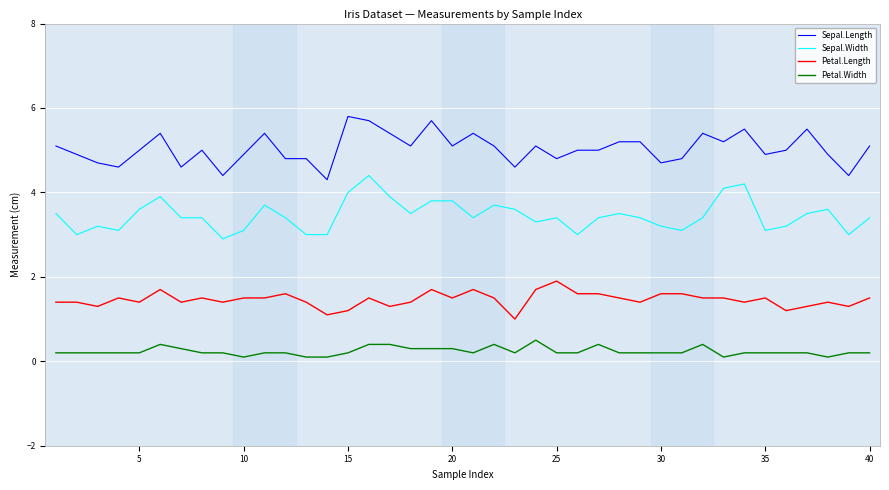

True or false: Petal.Length and Sepal.Length intersect in this chart.

False